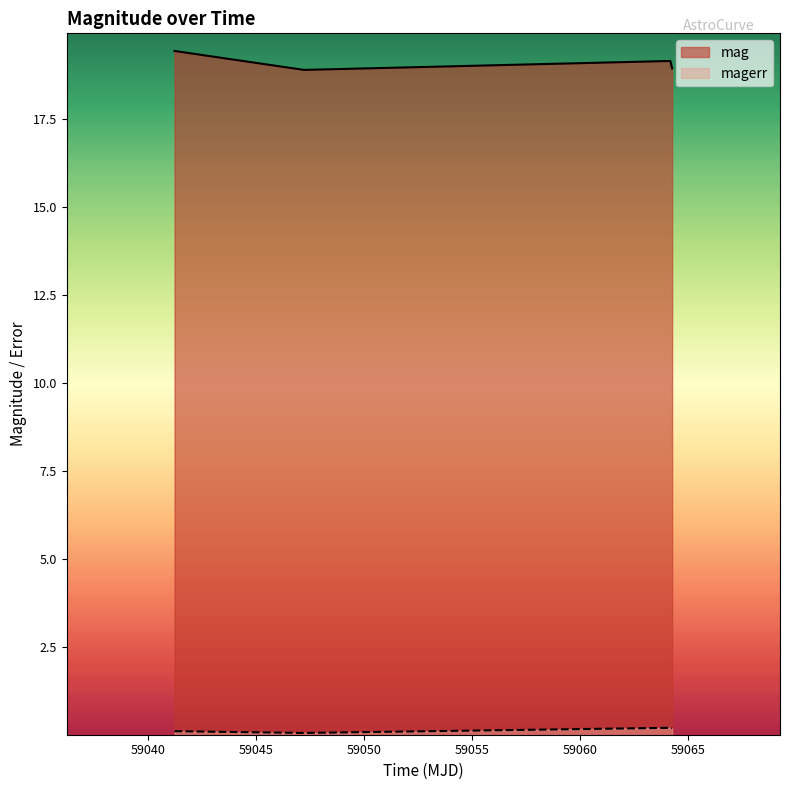

Count the number of data series in this chart.

2